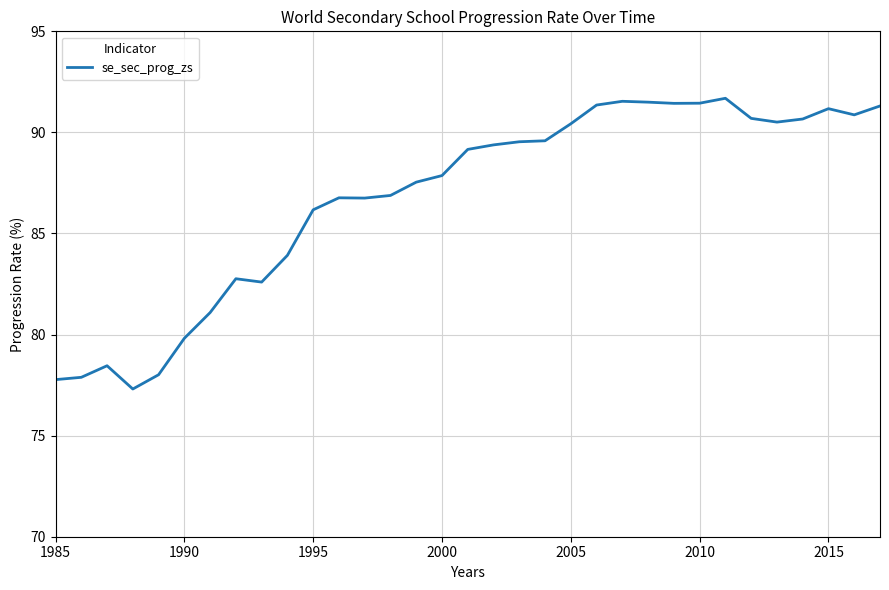

What is the minimum value shown in the chart?

77.3